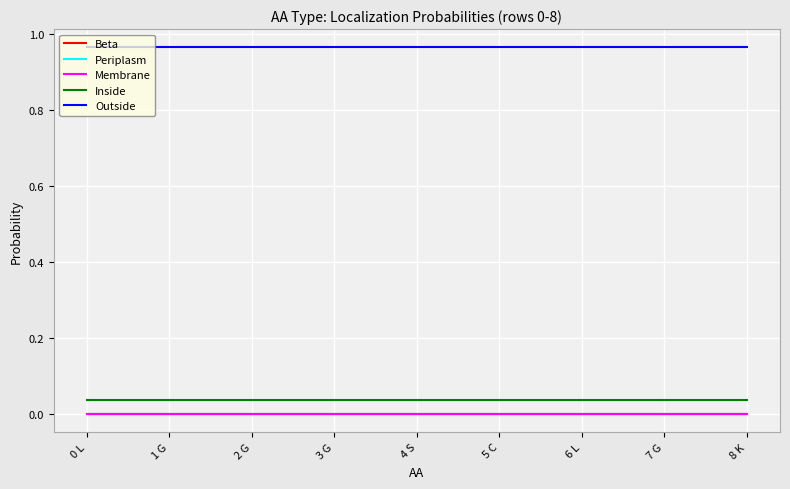

Which label corresponds to the smallest value in the chart?

0 L